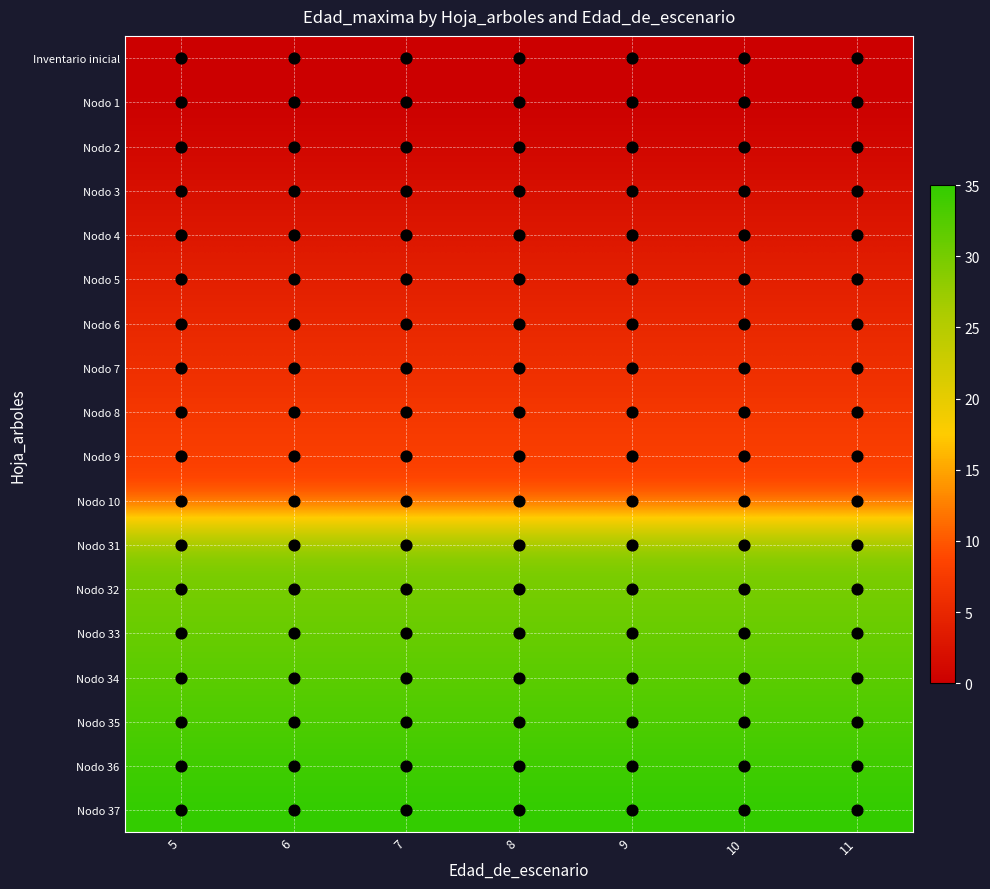

Count the number of categories in the chart.

7